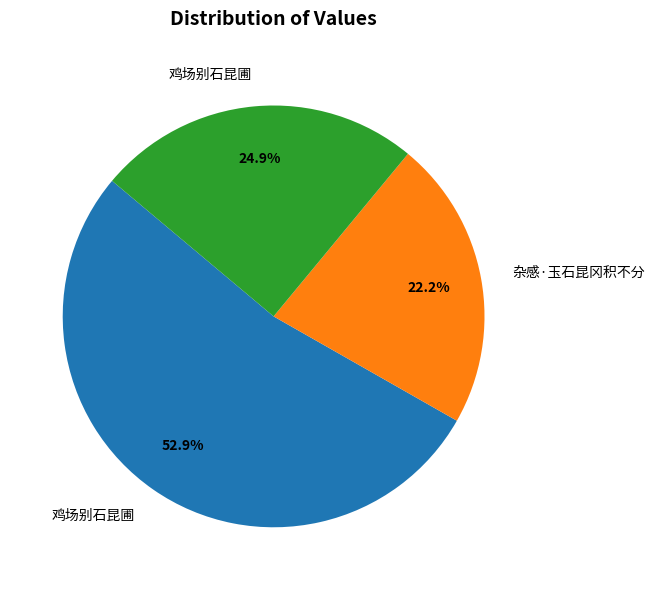

How many segments does this pie chart have?

3